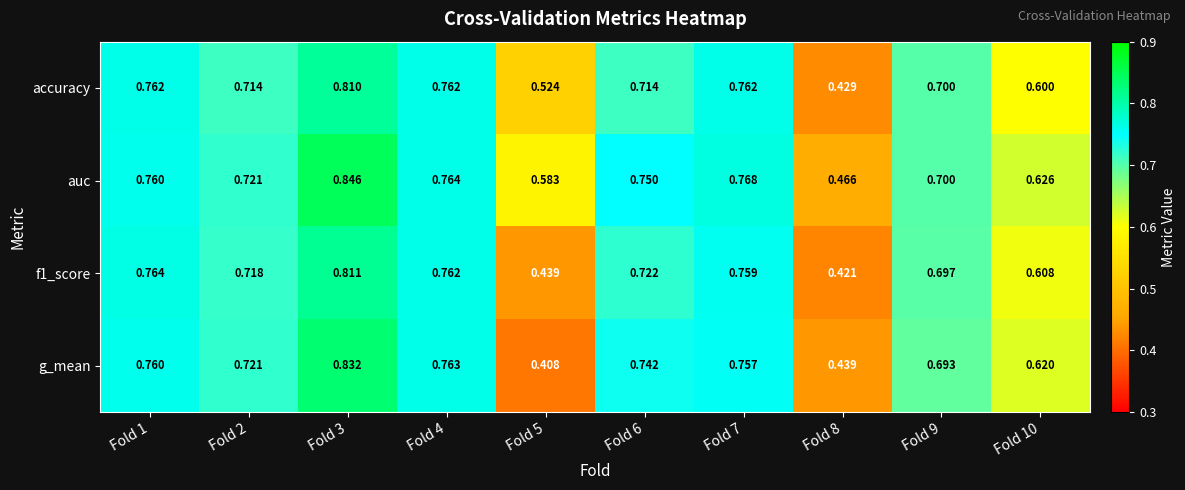

Rank the series by their maximum value, from lowest to highest.

accuracy, f1_score, g_mean, auc